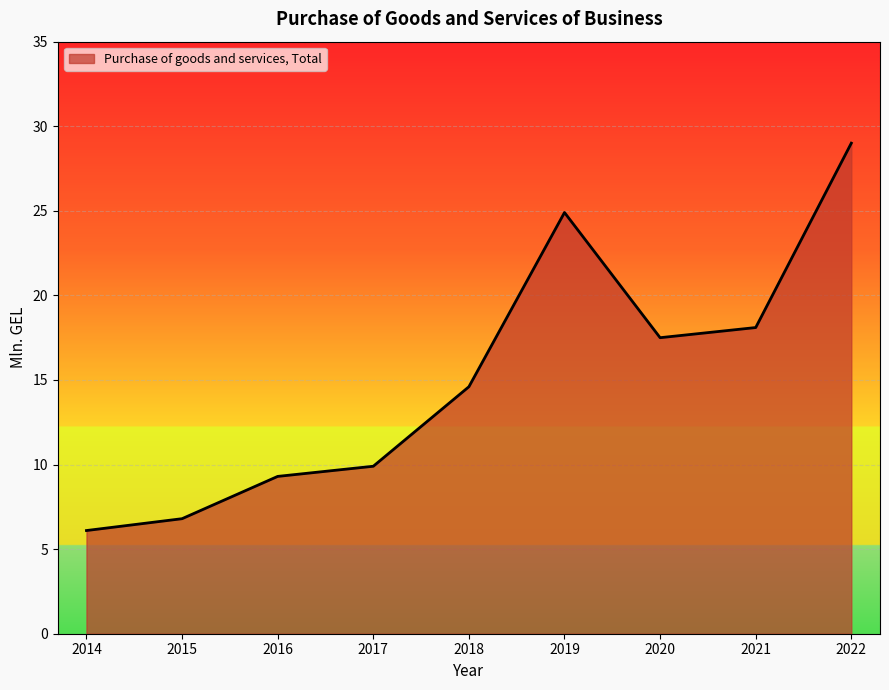

Reading left to right, list all the values displayed in this chart.

6.1	6.8	9.3	9.9	14.6	24.9	17.5	18.1	29.0